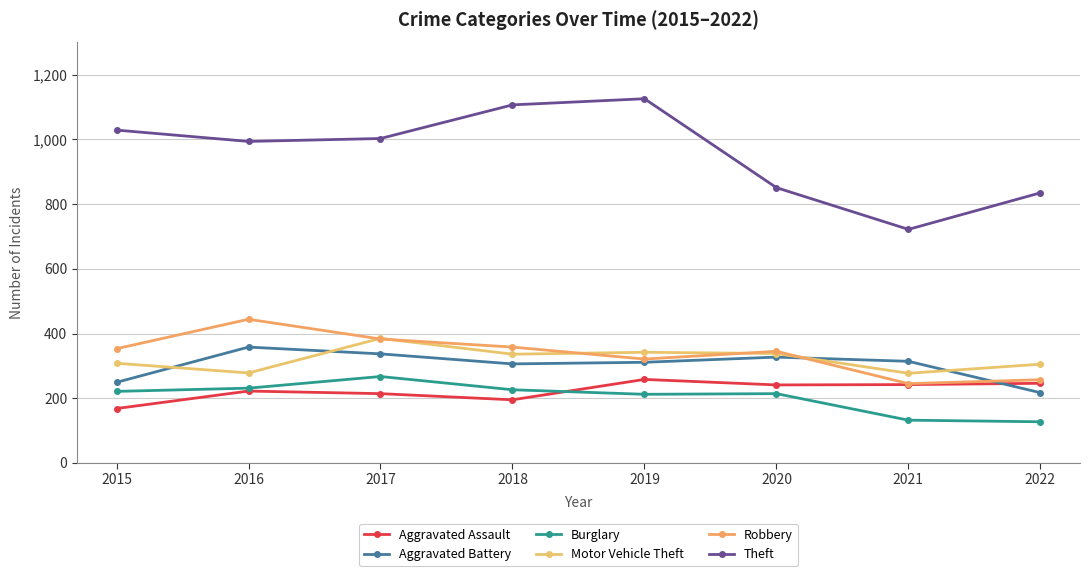

At 2021, list the series in order from smallest to largest.

Burglary, Aggravated Assault, Robbery, Motor Vehicle Theft, Aggravated Battery, Theft